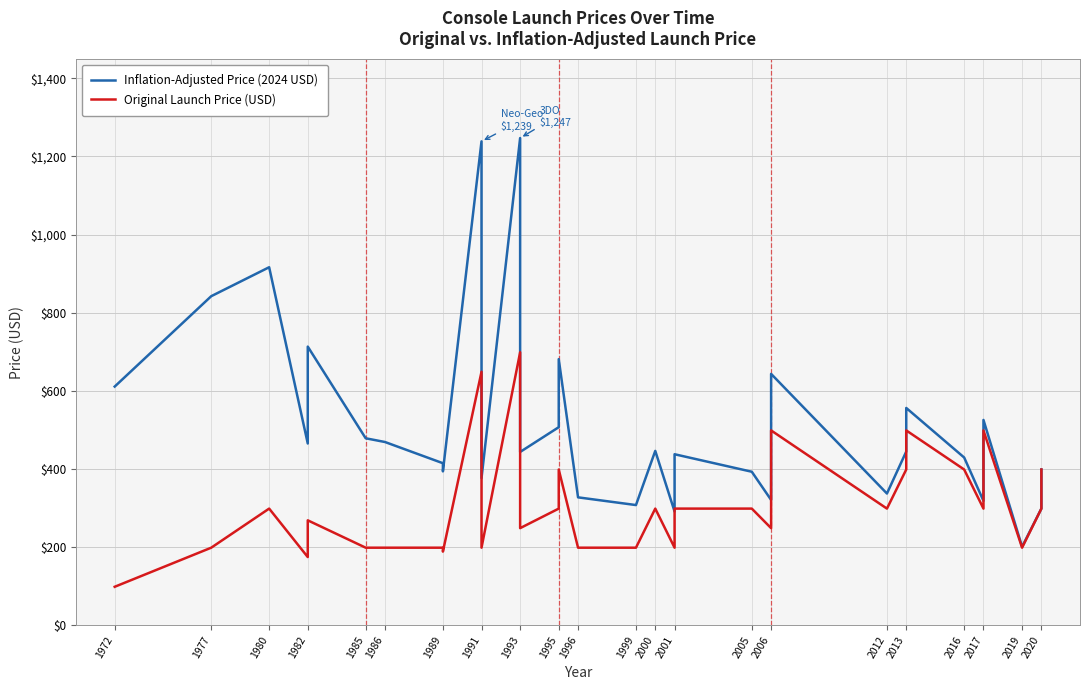

True or false: Original Launch Price (USD) and Inflation-Adjusted Price (2024 USD) cross at least once.

False